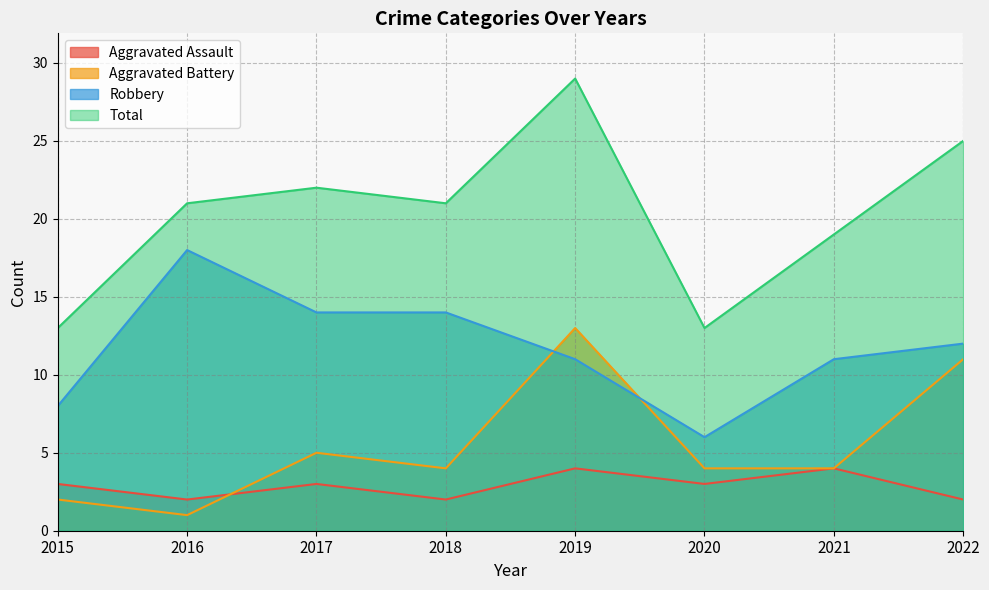

At which category is the sum across all series the highest?

2019